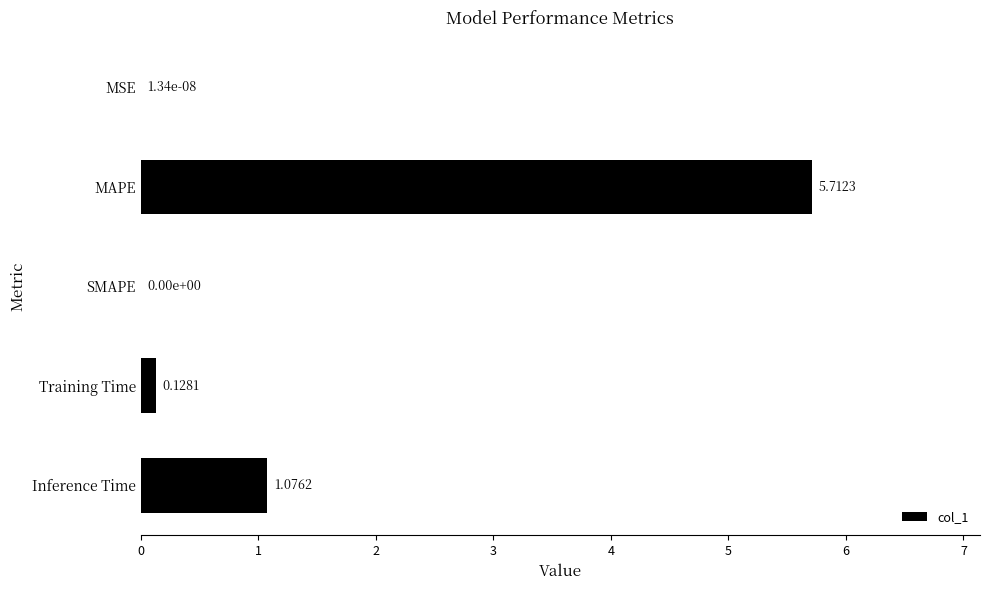

What is the sum of all values?

6.9